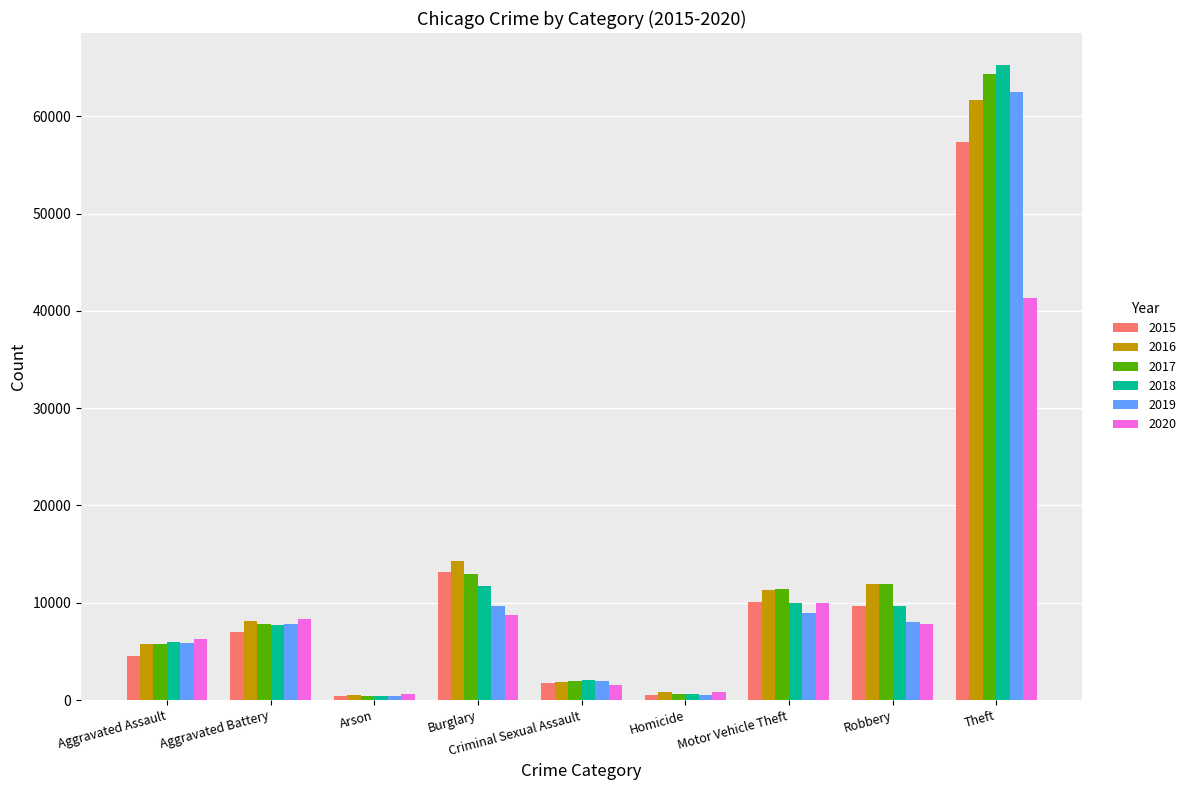

What is the label of the 7th bar from the left?

Motor Vehicle Theft